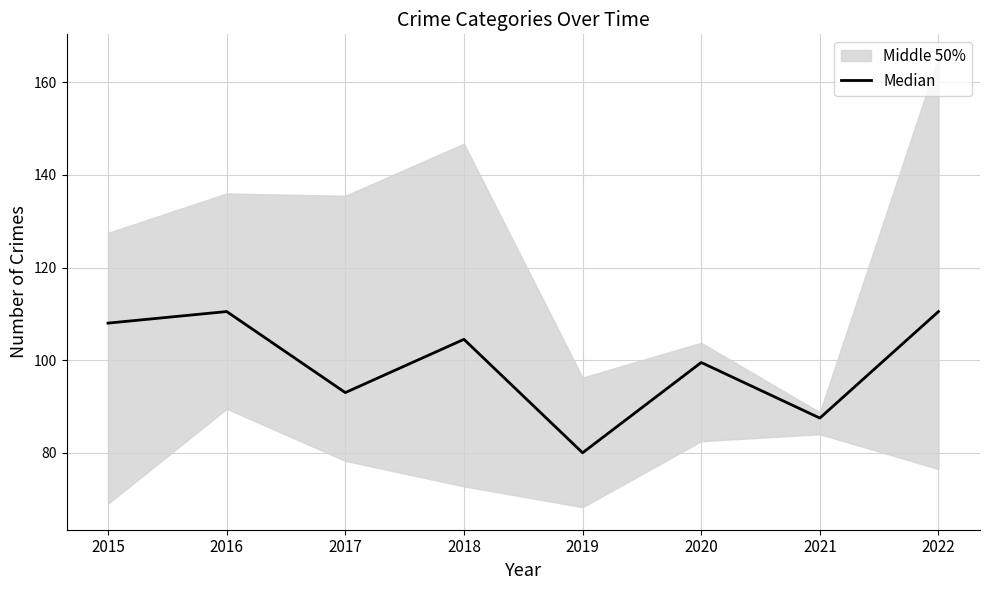

Between 2016 and 2021, which is larger?

2016